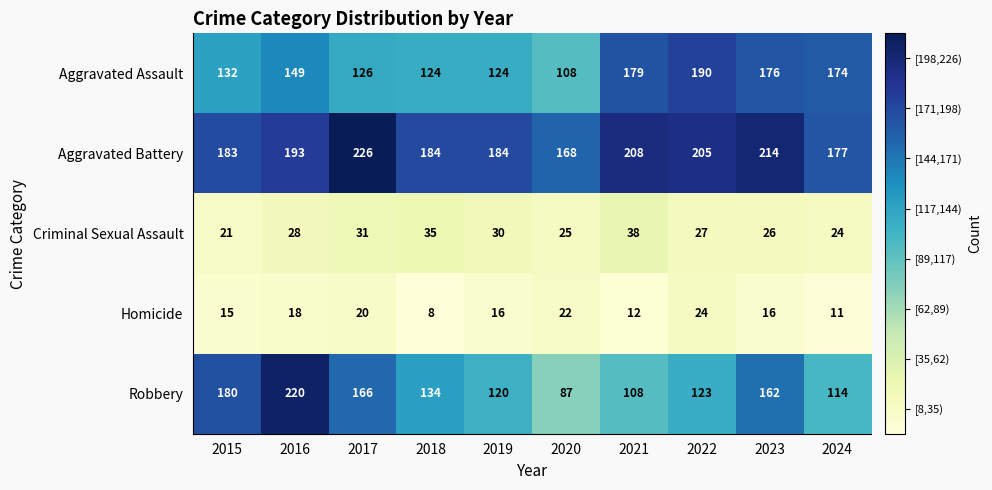

What is the spread (max minus min) of values at 2022?

181